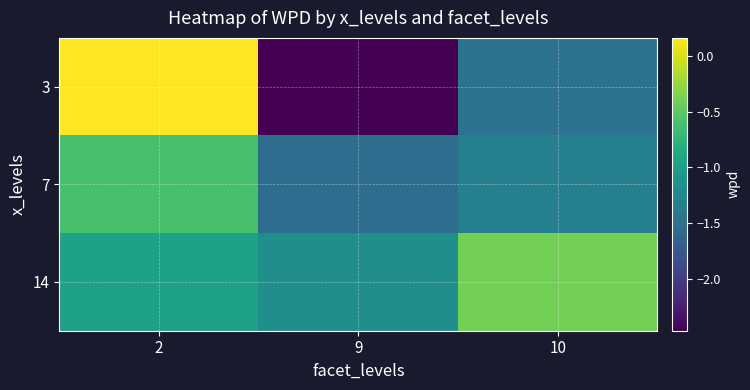

Rank the series by their maximum value, from highest to lowest.

3, 14, 7